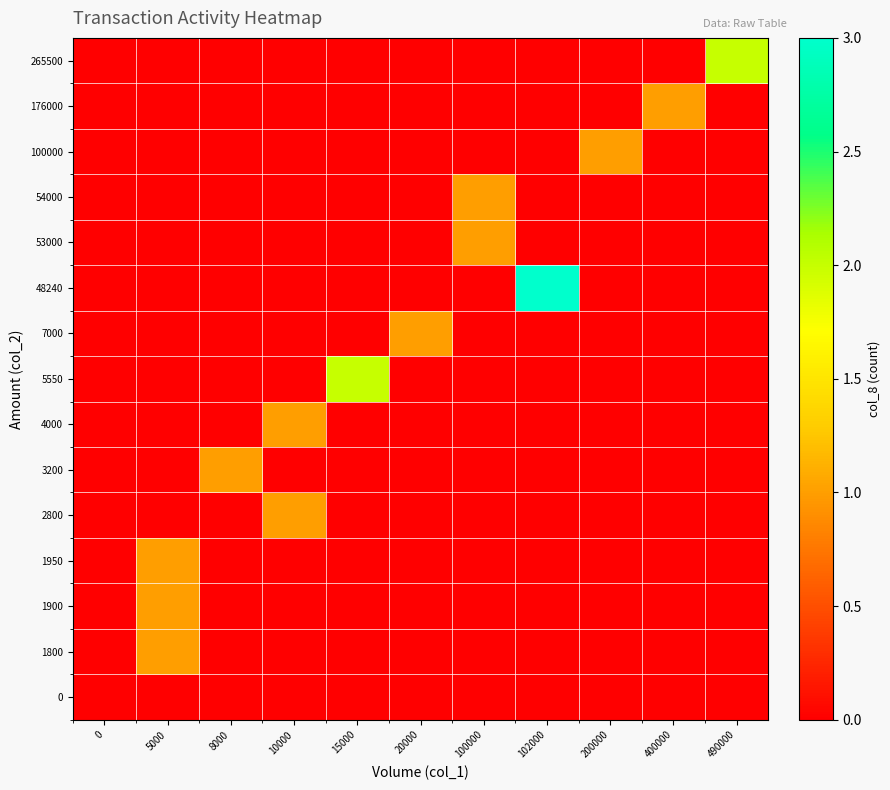

Which category has the highest value across all series?

102000